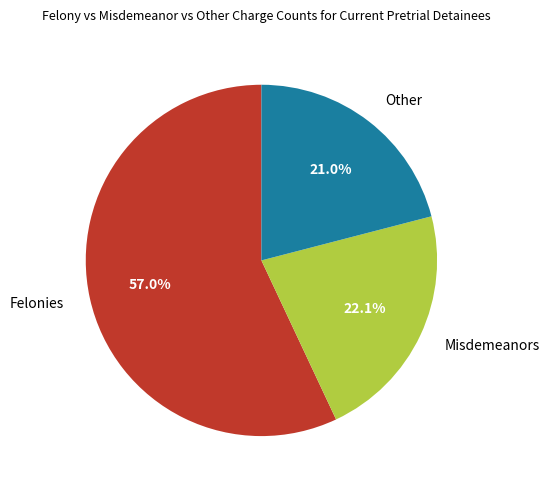

Which has a higher value, Felonies or Misdemeanors?

Felonies